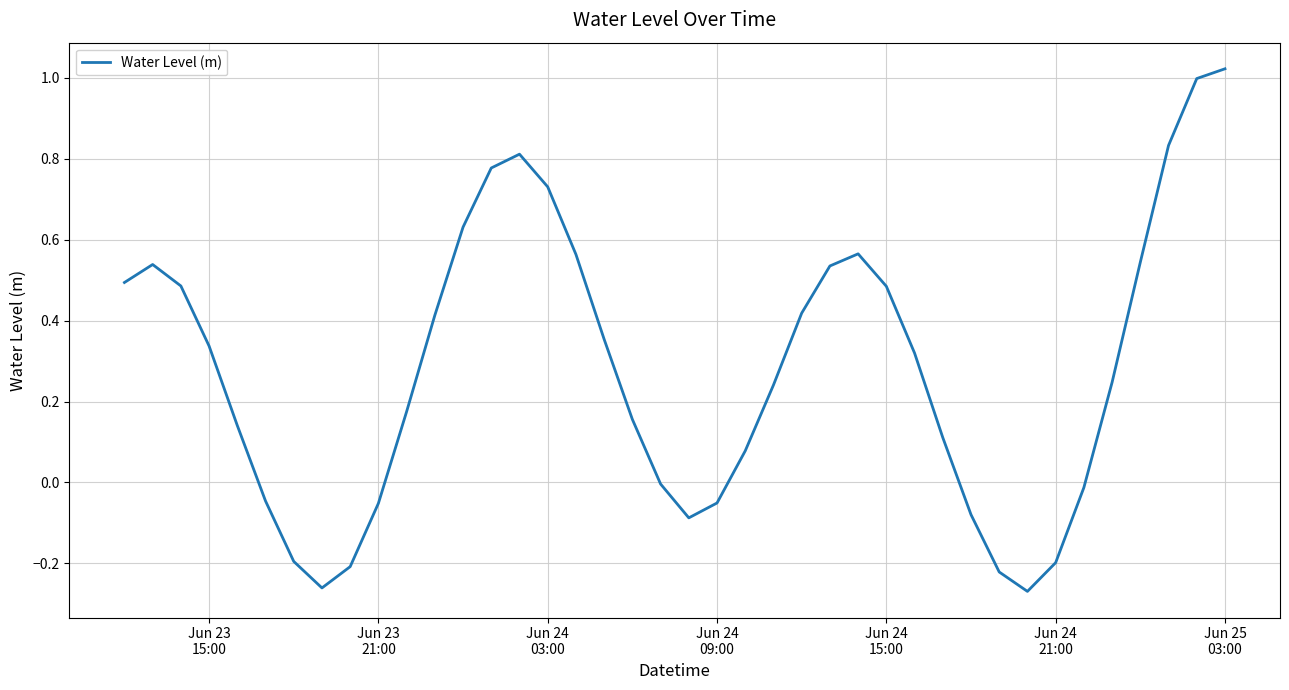

What is the difference between the maximum and minimum values?

1.3